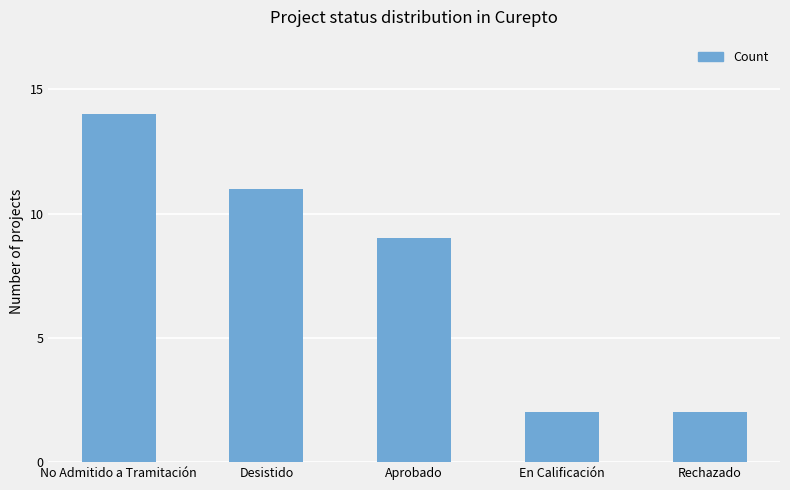

Reading left to right, what are all the values shown in this chart?

14	11	9	2	2